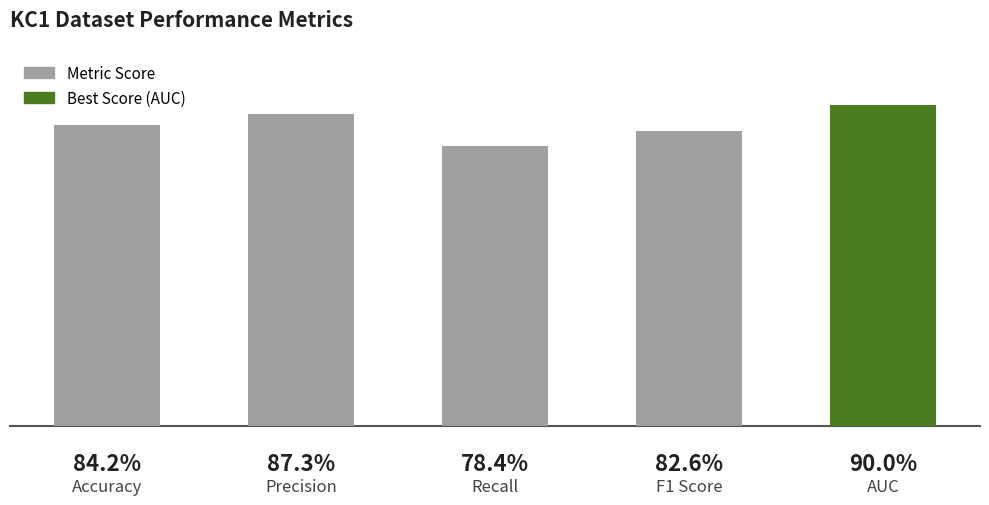

Are the bars horizontal?

No